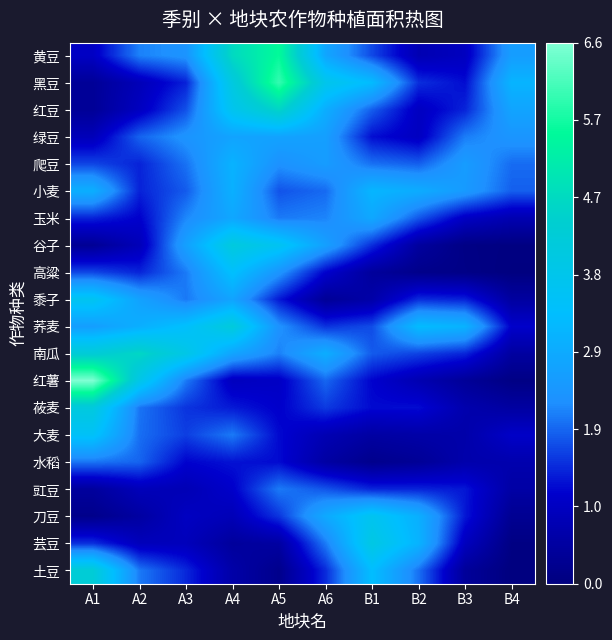

Reading right to left, list all the values displayed in this chart.

黄豆: B4=2.5	B3=0.9	B2=0.8	B1=1.7	A6=2.7	A5=5.5	A4=4.7	A3=2.3	A2=2.1	A1=1.0
黑豆: B4=3.1	B3=1.2	B2=1.5	B1=3.2	A6=3.8	A5=6.0	A4=4.1	A3=1.4	A2=0.8	A1=0.4
红豆: B4=2.7	B3=1.4	B2=1.0	B1=1.9	A6=2.9	A5=4.6	A4=3.7	A3=1.8	A2=1.0	A1=0.4
绿豆: B4=2.4	B3=2.1	B2=1.0	B1=1.2	A6=2.6	A5=2.7	A4=2.7	A3=2.3	A2=1.9	A1=0.9
爬豆: B4=2.0	B3=2.5	B2=1.9	B1=2.0	A6=2.5	A5=2.3	A4=3.0	A3=2.0	A2=1.4	A1=1.7
小麦: B4=1.9	B3=2.5	B2=2.9	B1=3.1	A6=1.9	A5=1.8	A4=3.0	A3=1.8	A2=1.4	A1=3.0
玉米: B4=0.7	B3=1.0	B2=1.8	B1=2.8	A6=2.1	A5=2.1	A4=2.8	A3=2.2	A2=1.1	A1=1.4
谷子: B4=0.1	B3=0.1	B2=0.5	B1=1.5	A6=2.6	A5=3.6	A4=4.1	A3=2.6	A2=0.8	A1=0.3
高粱: B4=0.0	B3=0.1	B2=0.2	B1=0.4	A6=1.1	A5=2.4	A4=3.4	A3=2.1	A2=1.4	A1=1.7
黍子: B4=0.5	B3=1.4	B2=1.5	B1=0.6	A6=0.4	A5=1.3	A4=2.7	A3=2.1	A2=2.7	A1=3.7
荞麦: B4=1.1	B3=3.0	B2=3.3	B1=1.7	A6=1.5	A5=2.3	A4=4.2	A3=3.4	A2=3.0	A1=2.6
南瓜: B4=0.5	B3=1.4	B2=1.6	B1=1.8	A6=2.9	A5=2.1	A4=2.7	A3=3.9	A2=4.6	A1=4.3
红薯: B4=0.1	B3=0.4	B2=0.7	B1=1.1	A6=1.9	A5=1.0	A4=0.9	A3=2.1	A2=3.9	A1=6.6
莜麦: B4=0.5	B3=0.7	B2=1.2	B1=1.2	A6=1.6	A5=1.1	A4=1.3	A3=1.5	A2=2.0	A1=4.1
大麦: B4=1.1	B3=0.6	B2=0.6	B1=0.5	A6=0.8	A5=1.2	A4=2.1	A3=1.6	A2=2.0	A1=3.5
水稻: B4=0.7	B3=0.7	B2=0.4	B1=0.2	A6=0.5	A5=1.2	A4=1.3	A3=1.2	A2=1.9	A1=2.0
豇豆: B4=0.6	B3=1.3	B2=1.4	B1=1.4	A6=1.8	A5=2.1	A4=1.1	A3=0.8	A2=0.9	A1=0.5
刀豆: B4=0.3	B3=1.3	B2=3.0	B1=3.7	A6=2.8	A5=1.5	A4=0.8	A3=1.0	A2=0.5	A1=0.2
芸豆: B4=0.1	B3=0.9	B2=3.1	B1=4.0	A6=2.1	A5=0.5	A4=0.4	A3=0.9	A2=0.9	A1=1.5
土豆: B4=0.0	B3=0.4	B2=2.0	B1=3.3	A6=1.5	A5=0.2	A4=0.6	A3=1.4	A2=2.1	A1=4.3